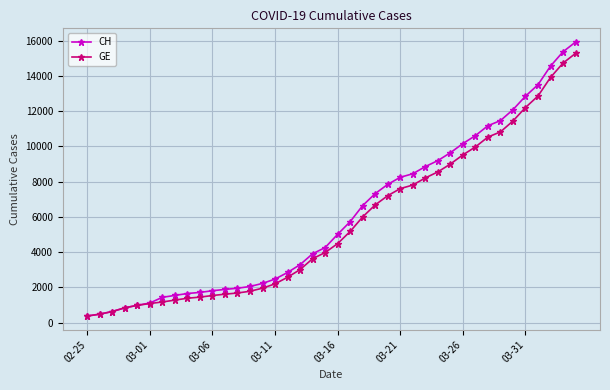

What is the lowest value of the CH series?

375